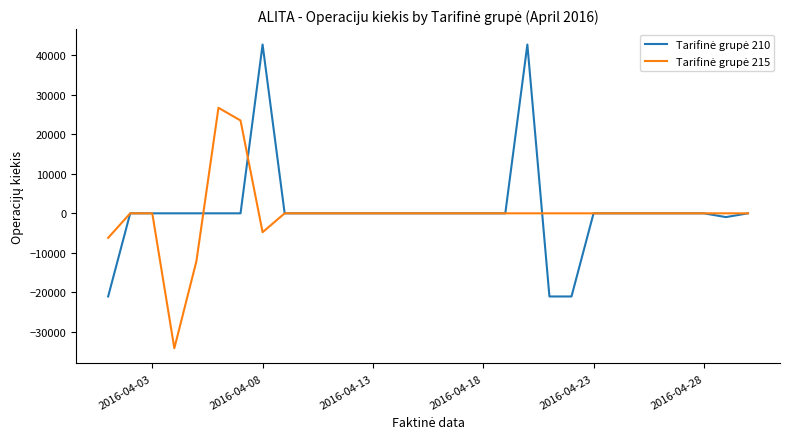

What is the smallest value displayed?

-34173.4